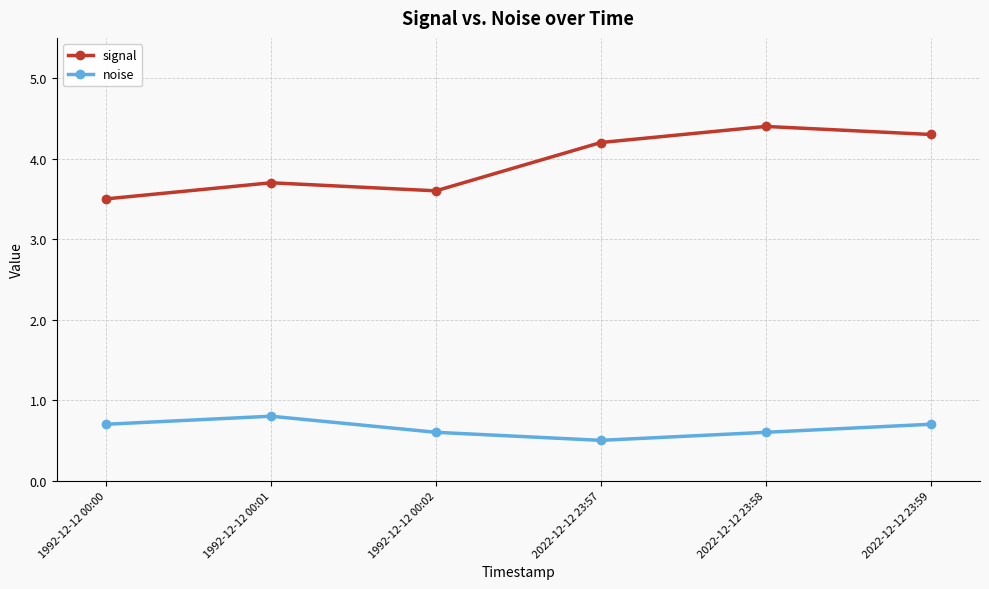

Between 1992-12-12 00:00 and 2022-12-12 23:58, which series saw the biggest shift?

signal